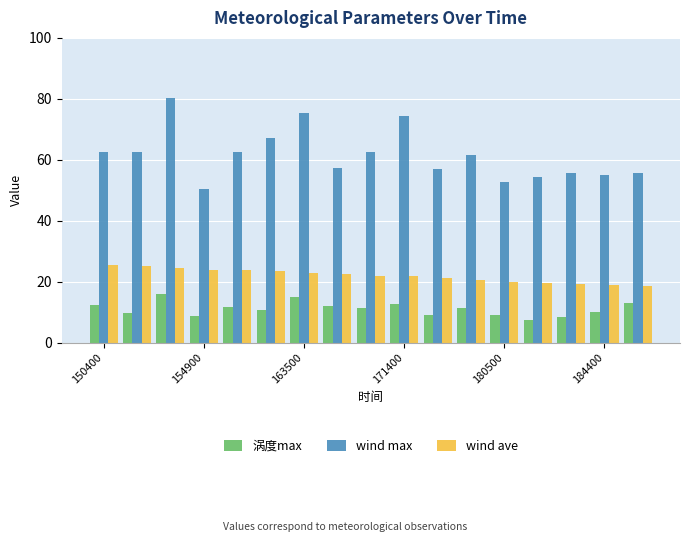

Rank the series by their maximum value, from highest to lowest.

wind max, wind ave, 涡度max